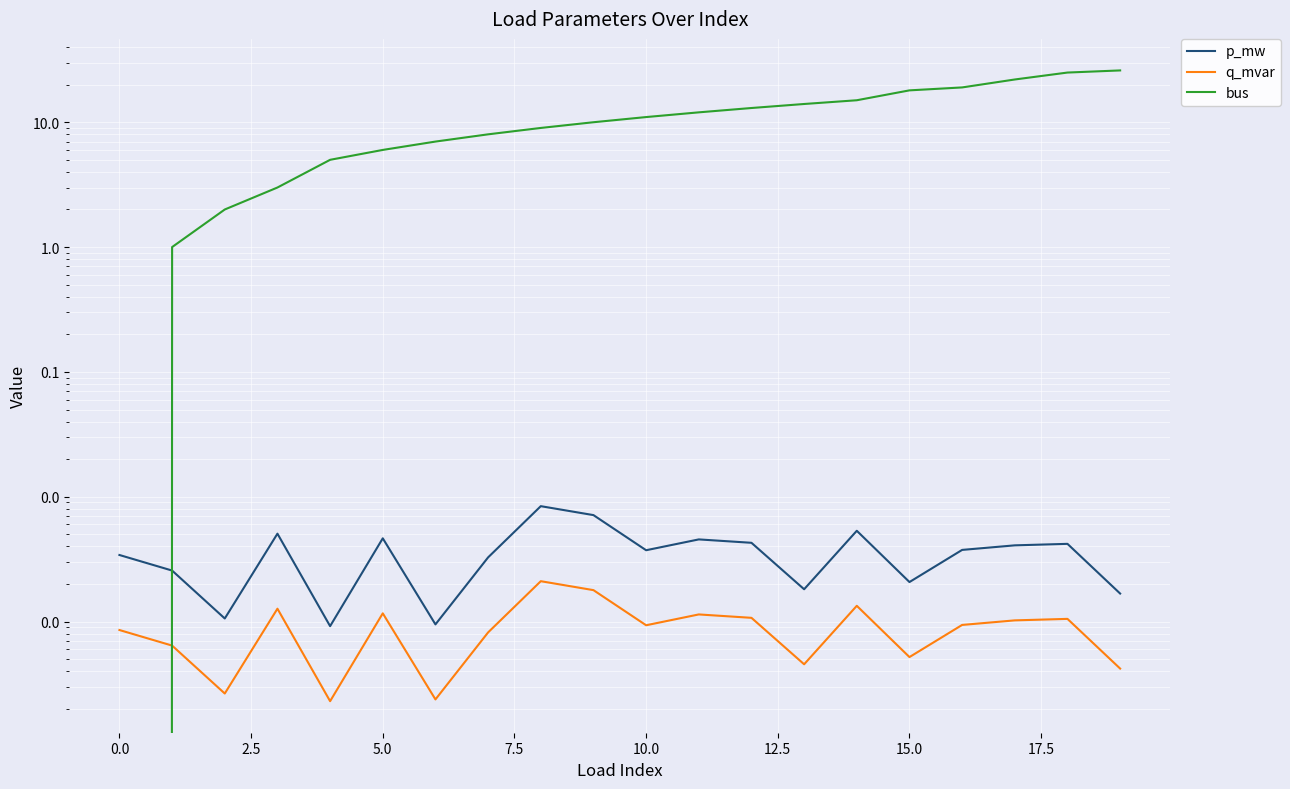

What is the sum of all bus values?

226.0